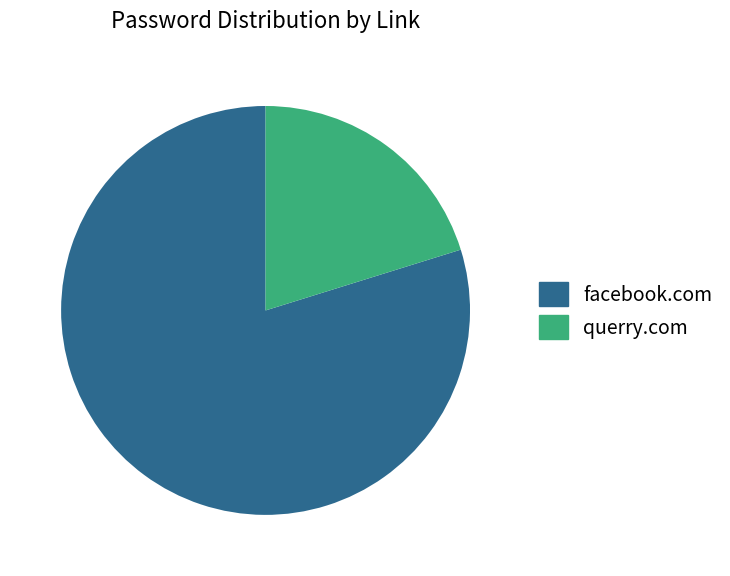

Does querry.com account for over 50% of the chart?

No